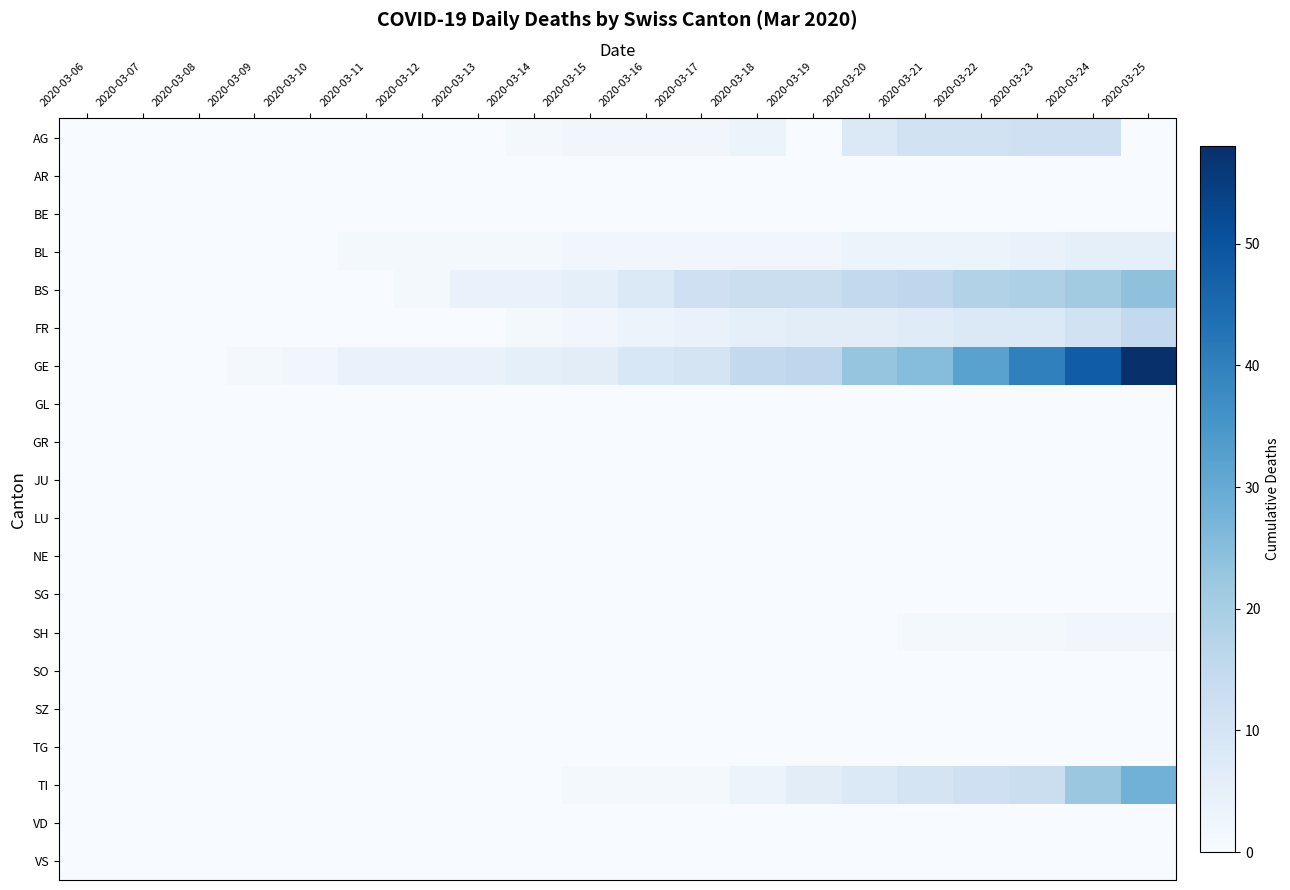

Rank the series by their maximum value, from highest to lowest.

GE, TI, BS, FR, AG, BL, SH, AR, BE, GL, GR, JU, LU, NE, SG, SO, SZ, TG, VD, VS